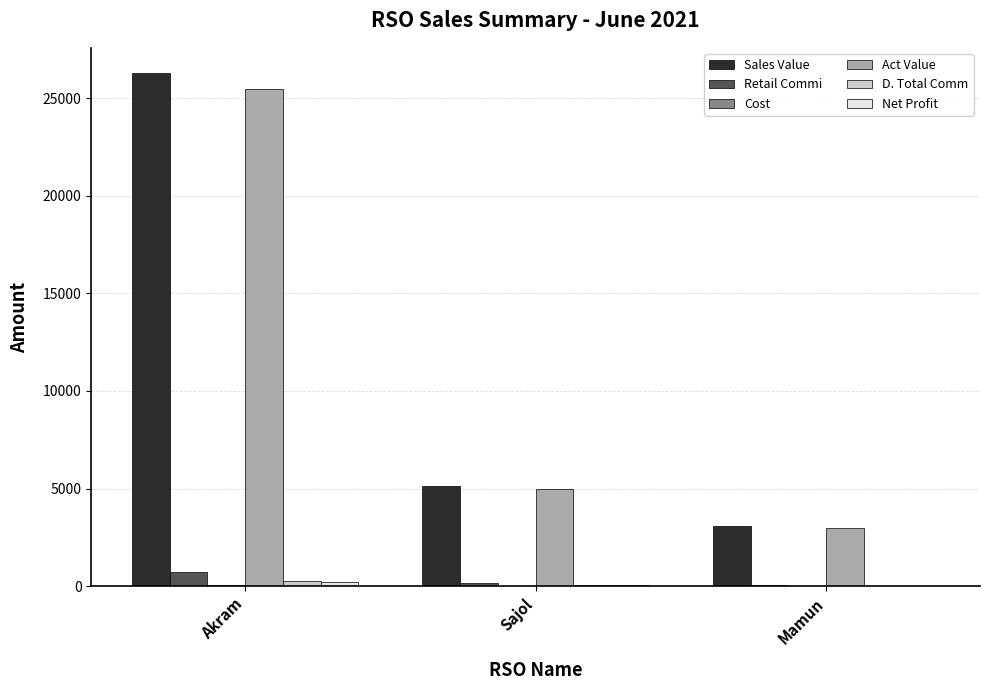

Which series changed the most between Akram and Mamun?

Sales Value